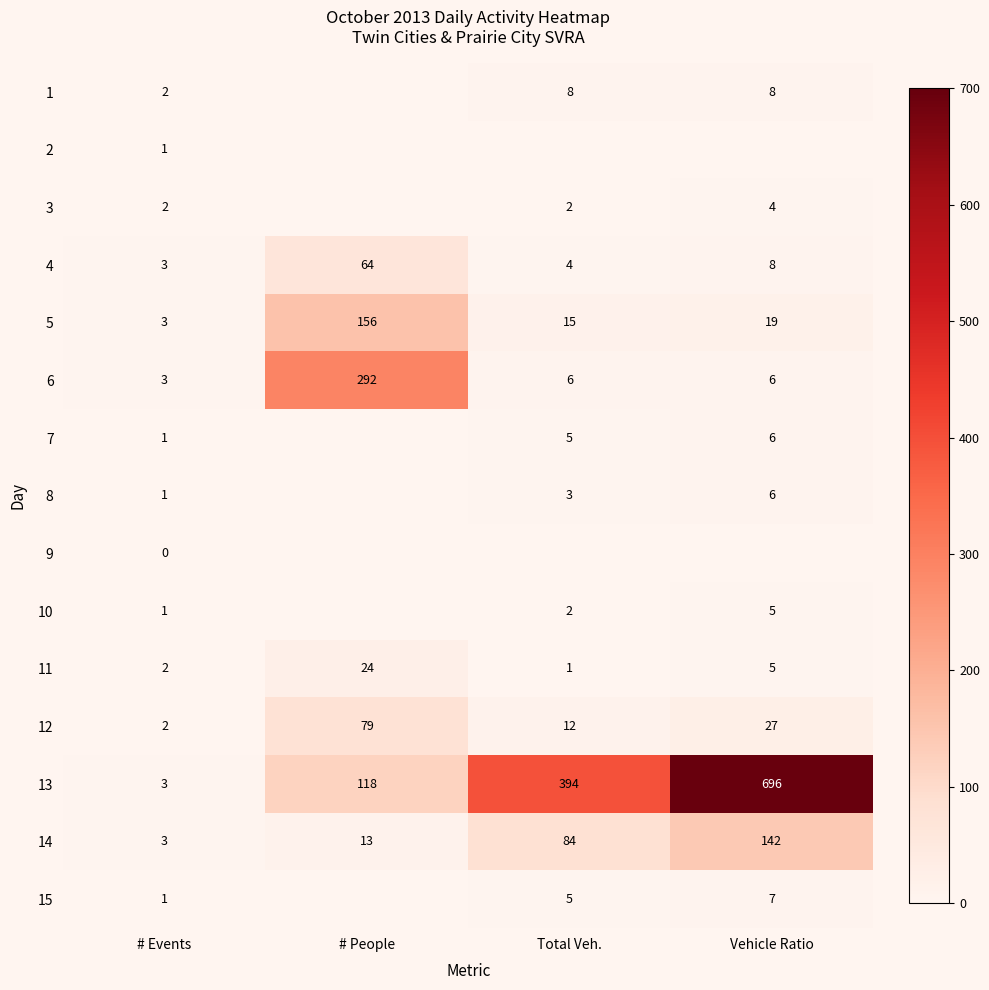

What is the spread (max minus min) of values at Total Veh.?

393.0